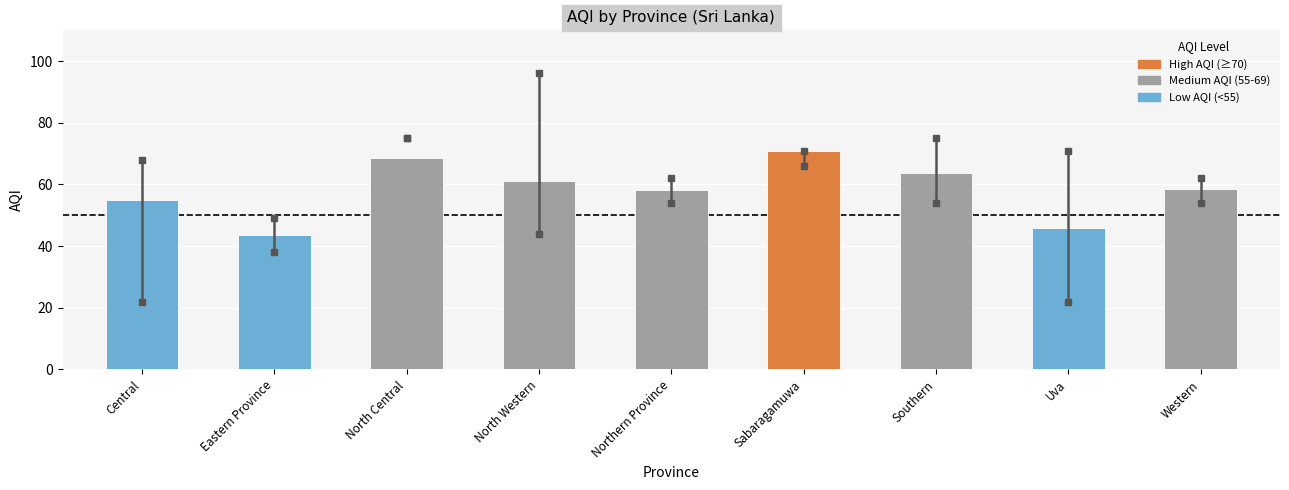

True or false: the data shows 71.0 at Sabaragamuwa.

True